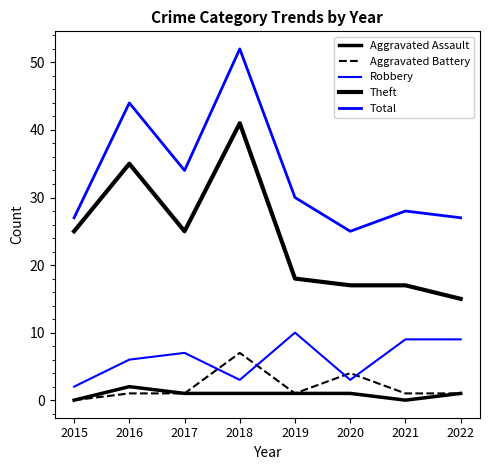

What is the sum of the Total values at 2022 and 2019?

57